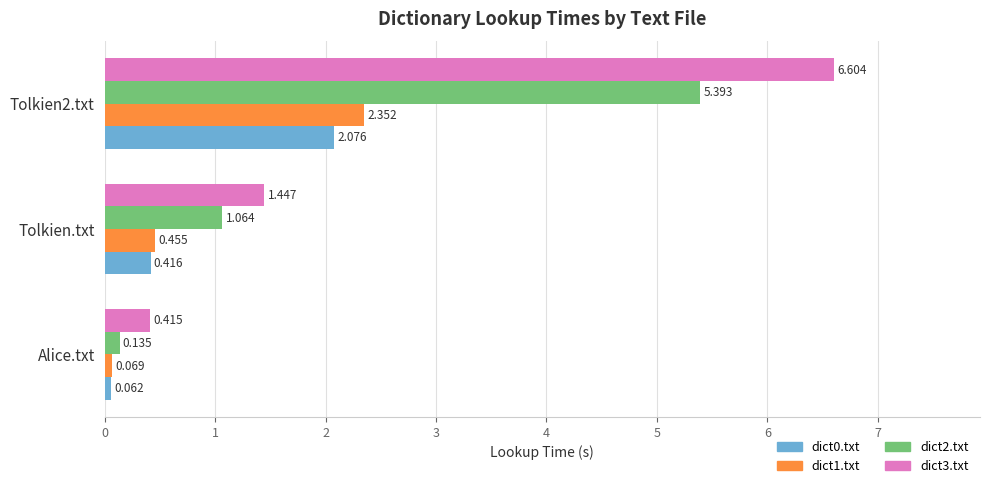

How many data points does each series have?

3